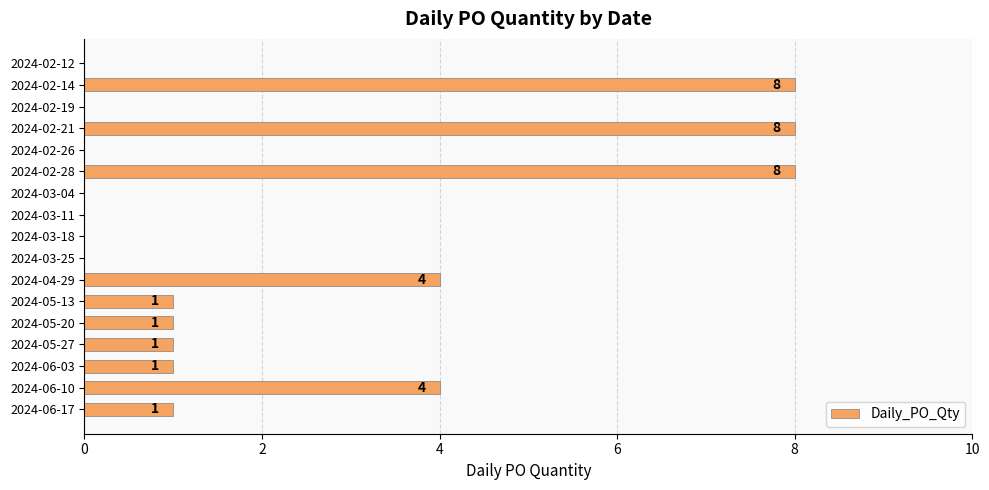

Reading top to bottom, transcribe all the data shown in this chart.

2024-02-12=0	2024-02-14=8	2024-02-19=0	2024-02-21=8	2024-02-26=0	2024-02-28=8	2024-03-04=0	2024-03-11=0	2024-03-18=0	2024-03-25=0	2024-04-29=4	2024-05-13=1	2024-05-20=1	2024-05-27=1	2024-06-03=1	2024-06-10=4	2024-06-17=1